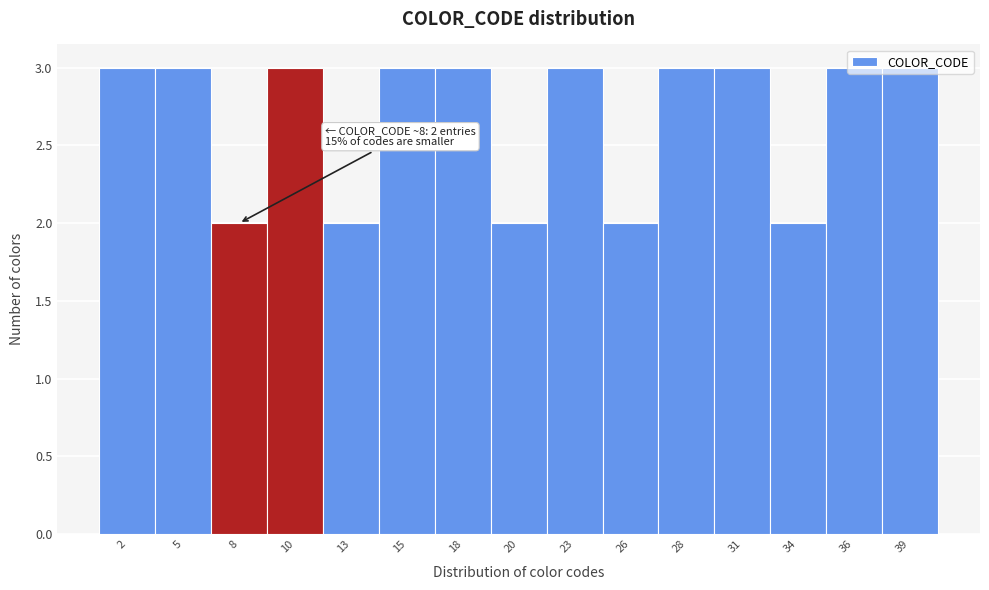

What is the sum of all values?

40